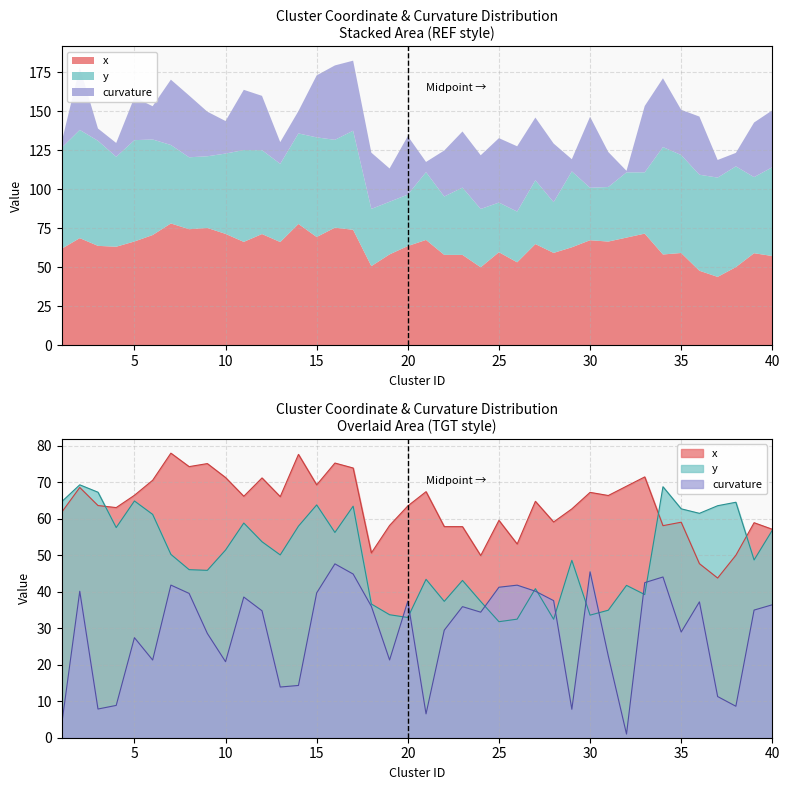

True or false: x has a value of 49.9 at 24.

True